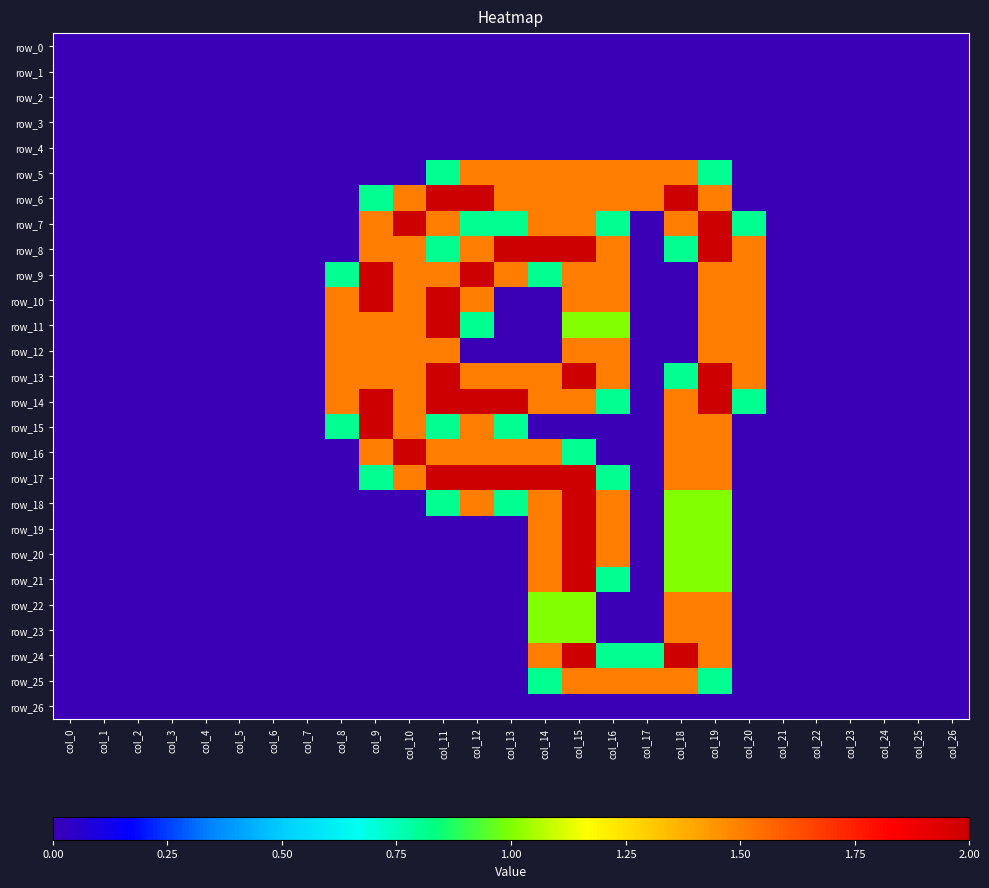

Is the value of row_23 at col_0 greater than the value of row_8 at col_14?

No